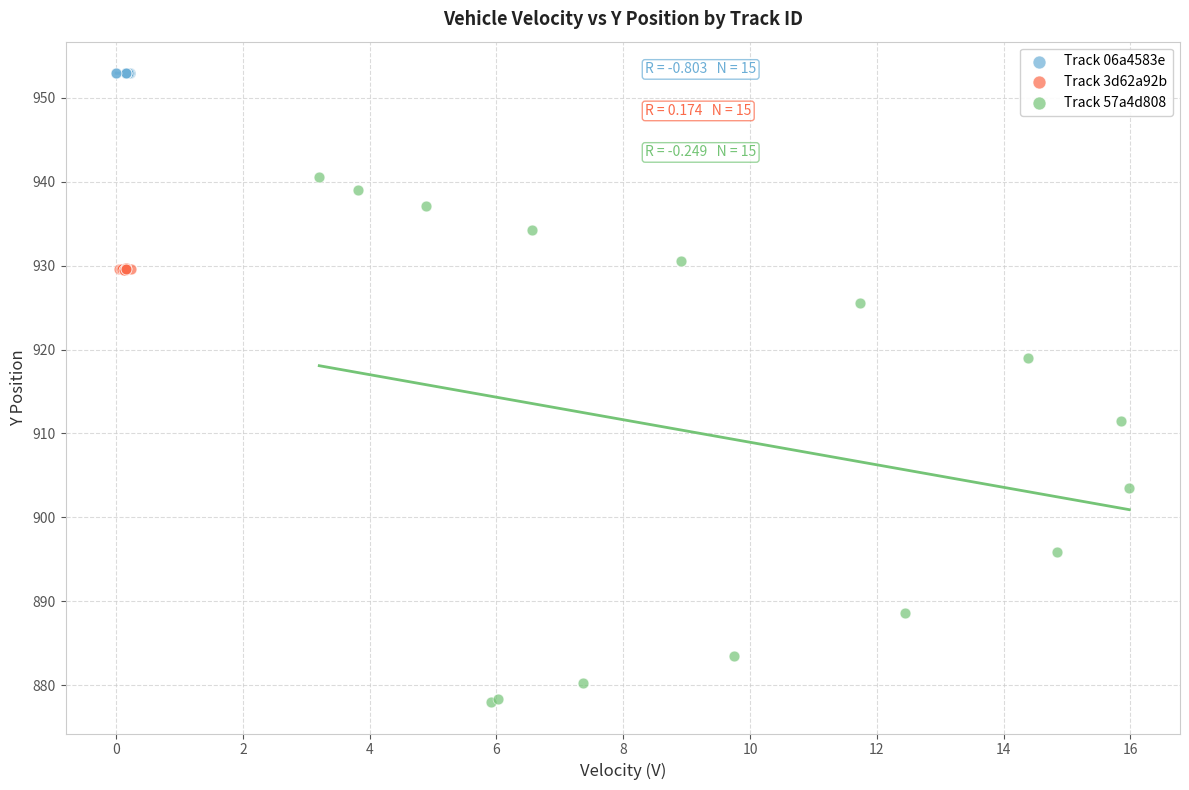

Which series contains the lowest Y value?

Track 57a4d808